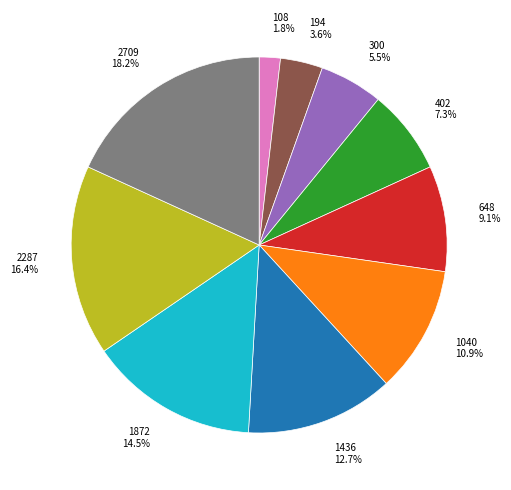

To the nearest percent, what is the combined percentage of 1040 and 648?

20%